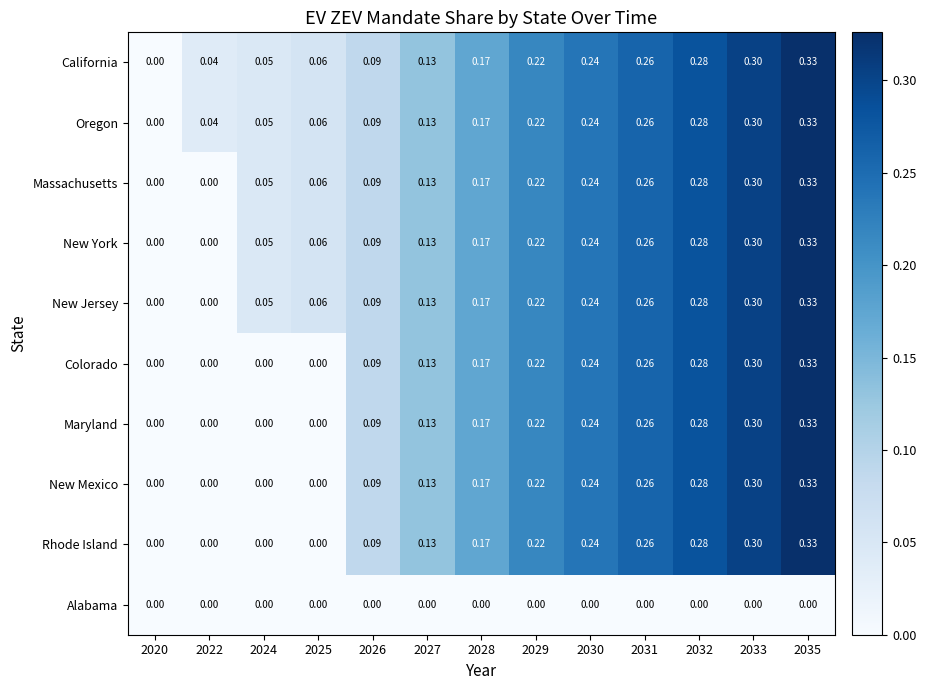

Is the value of New Mexico at 2026 greater than the value of Colorado at 2035?

No